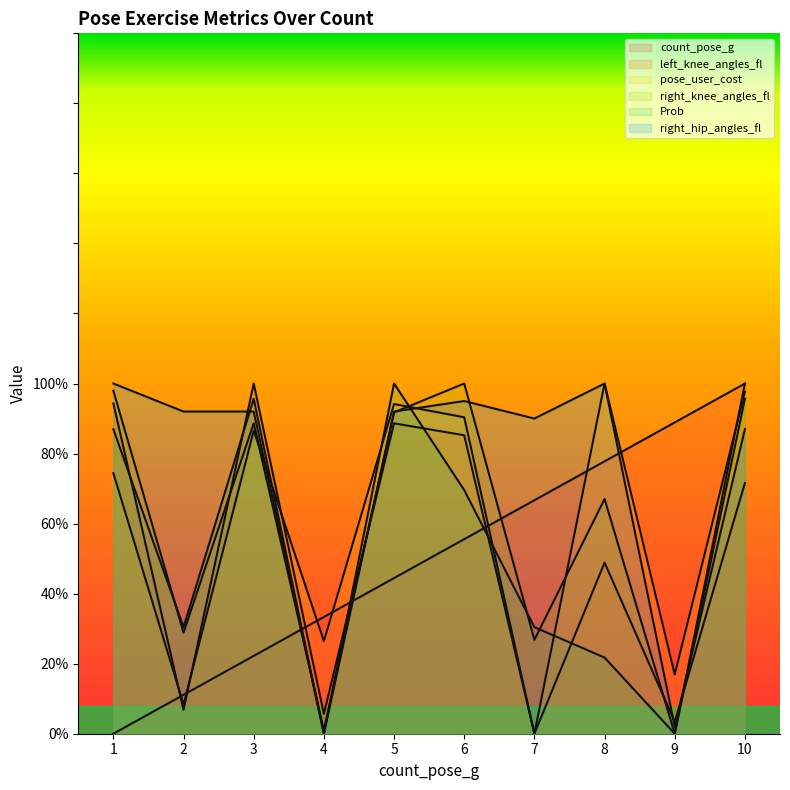

How many interior local peaks does the right_hip_angles_fl series have?

2